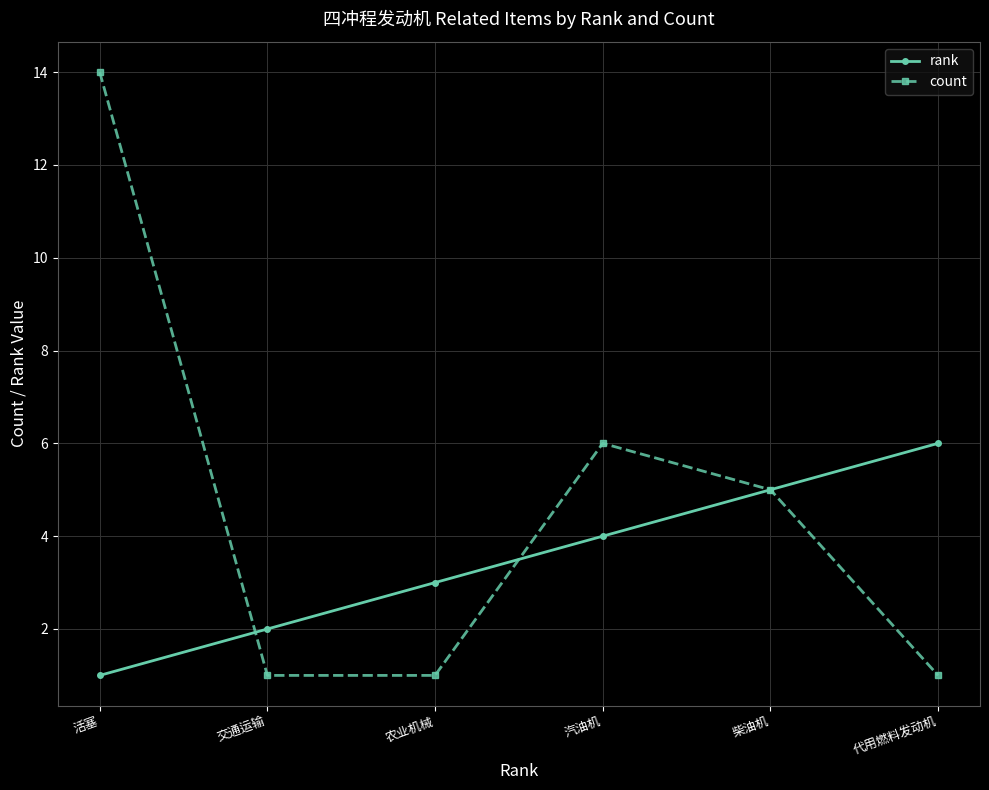

List the labels in order of rank value, smallest first.

活塞, 交通运输, 农业机械, 汽油机, 柴油机, 代用燃料发动机